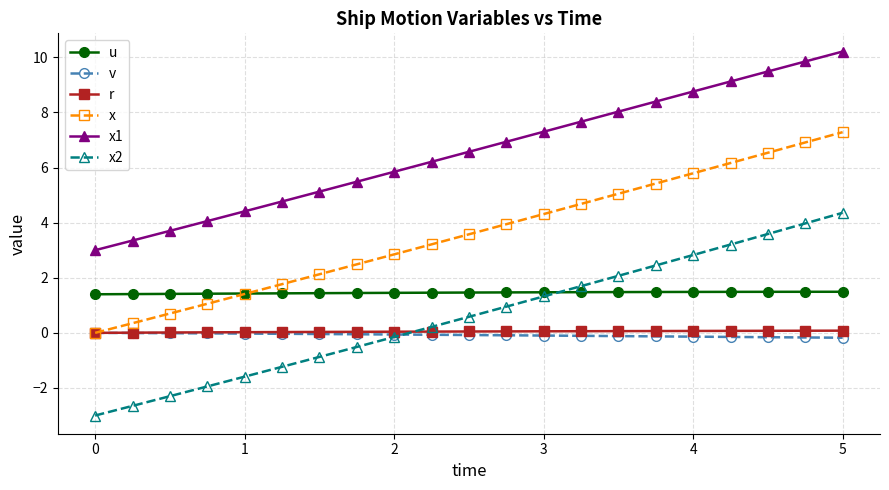

What are all the series names shown in the legend?

u, v, r, x, x1, x2